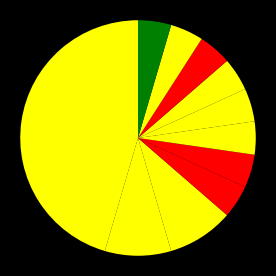

How many segments does this pie chart have?

11